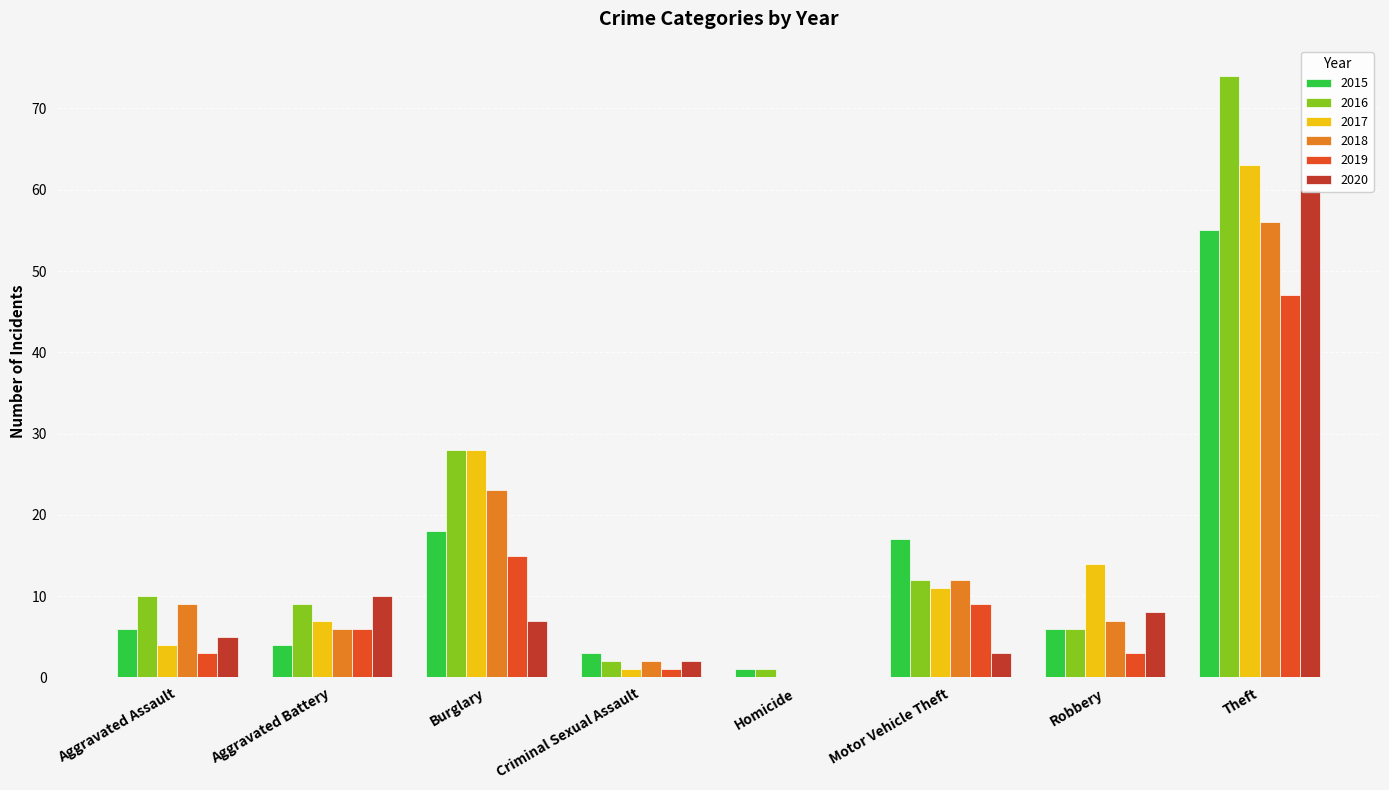

Is the value of 2016 at Theft greater than the value of 2017 at Aggravated Assault?

Yes